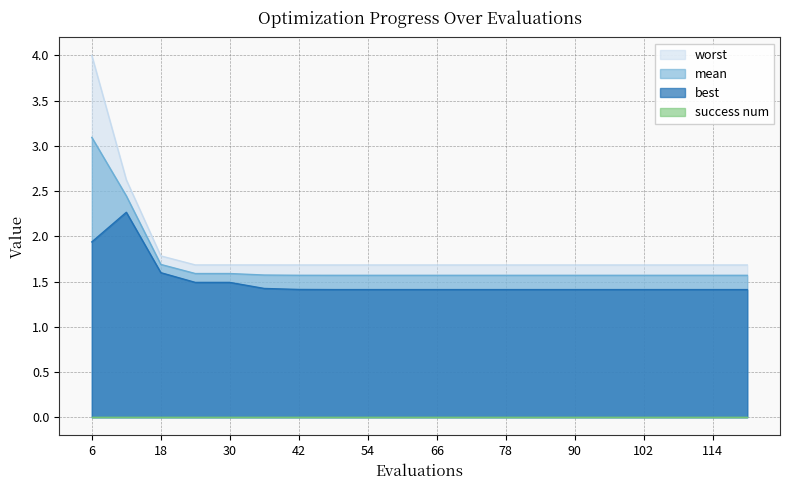

What is the approximate value of worst at 78?

1.7